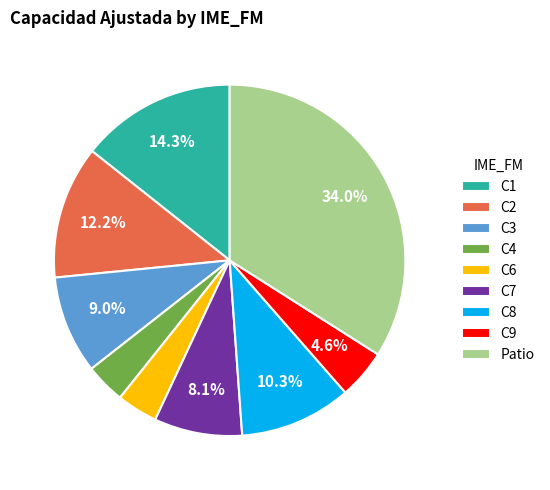

How many segments does this pie chart have?

9